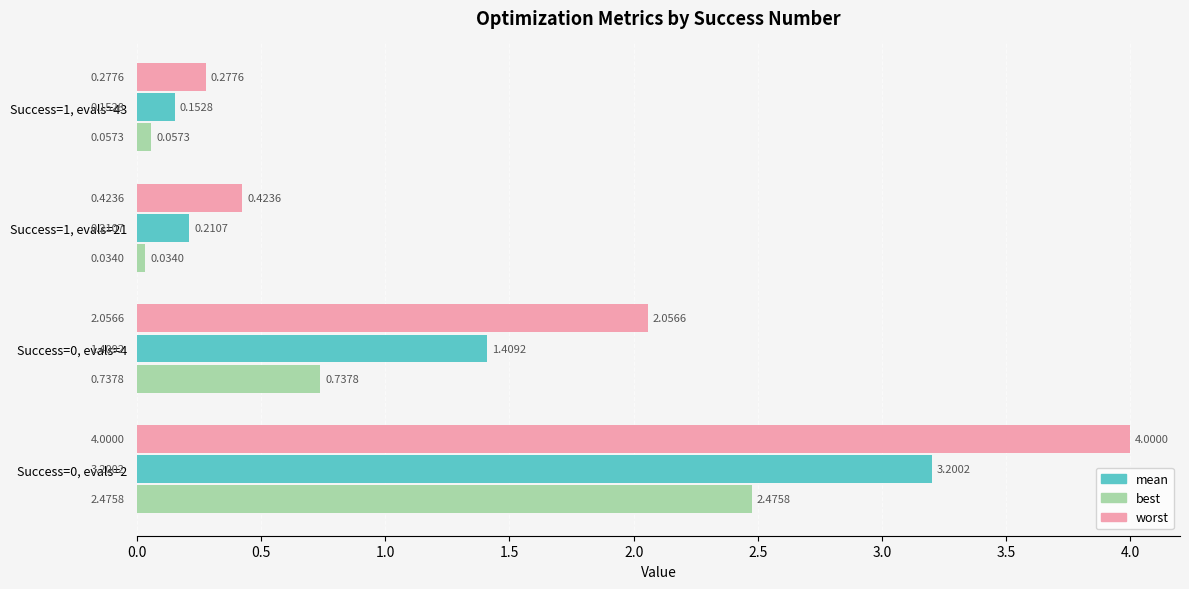

What is the average value of the worst series?

1.7